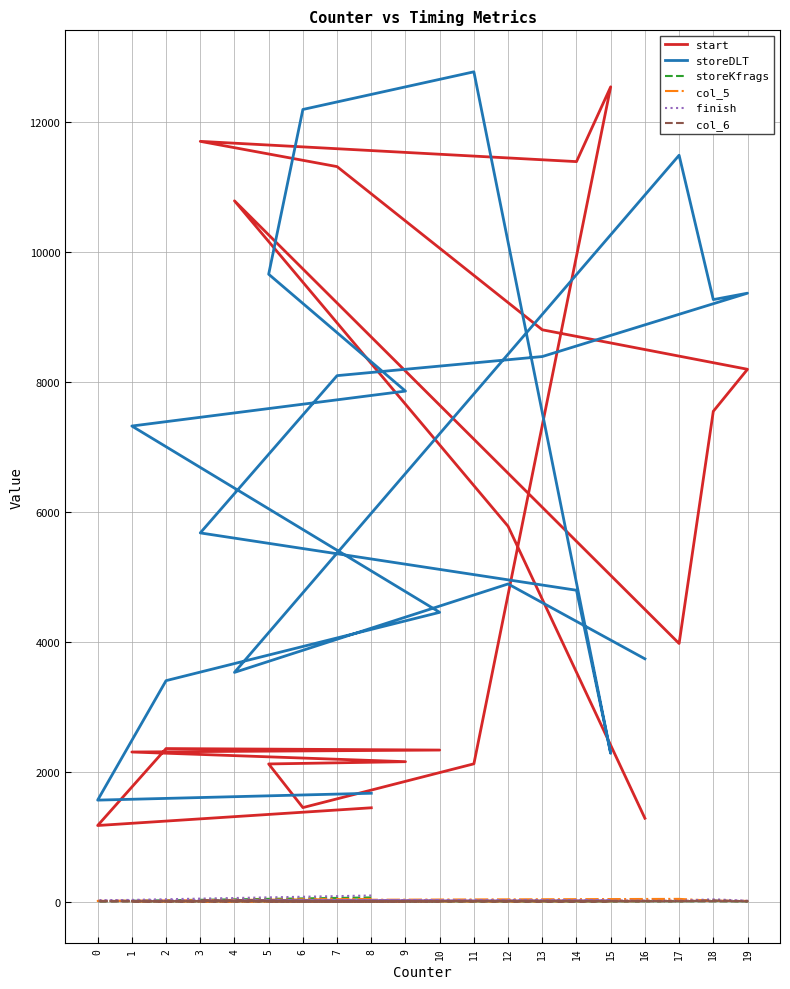

Does the chart have visible grid lines?

Yes